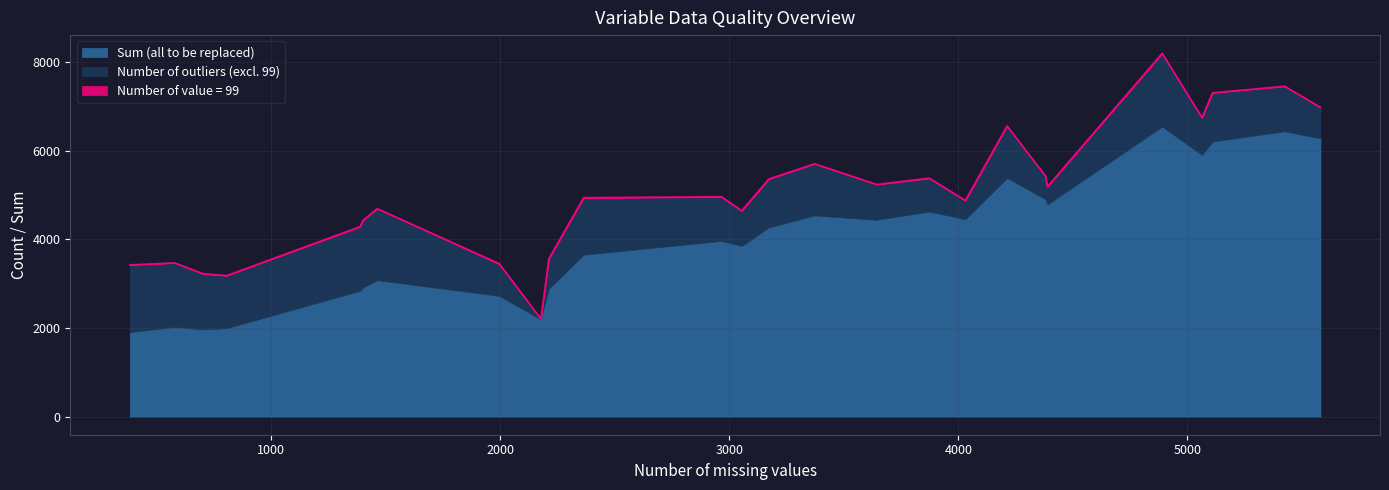

What is the minimum value for Sum (all to be replaced)?

1905